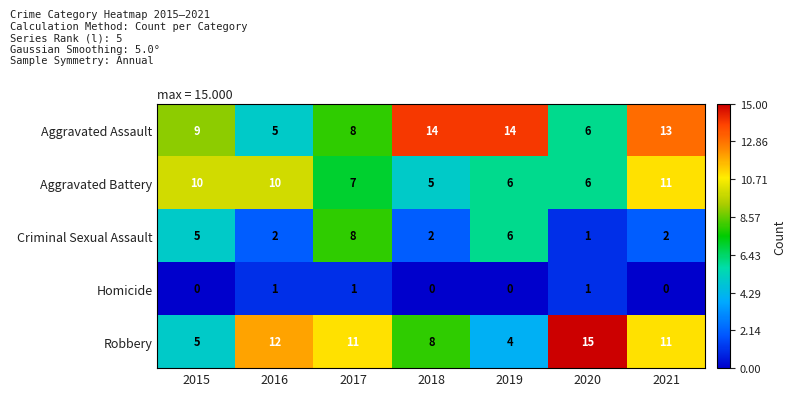

At which label does Aggravated Battery first exceed 7?

2015